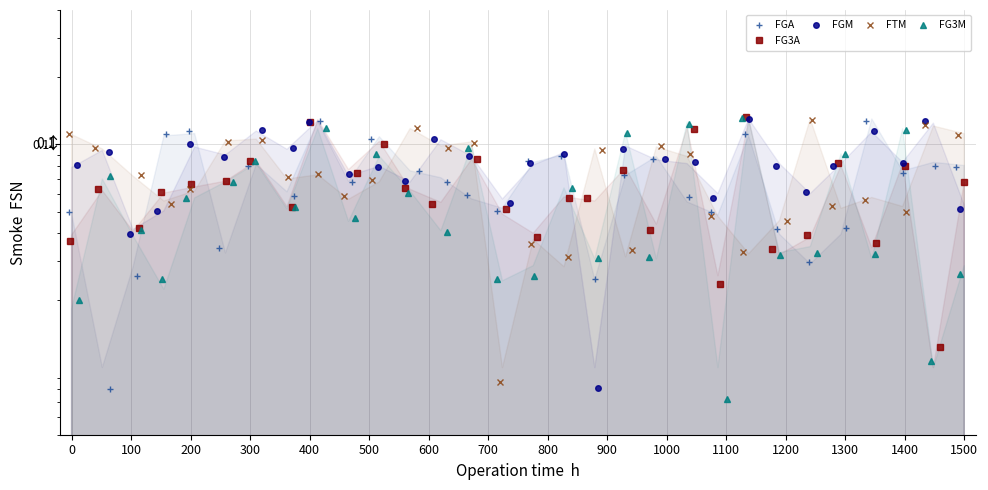

True or false: FTM and FG3A intersect in this chart.

True